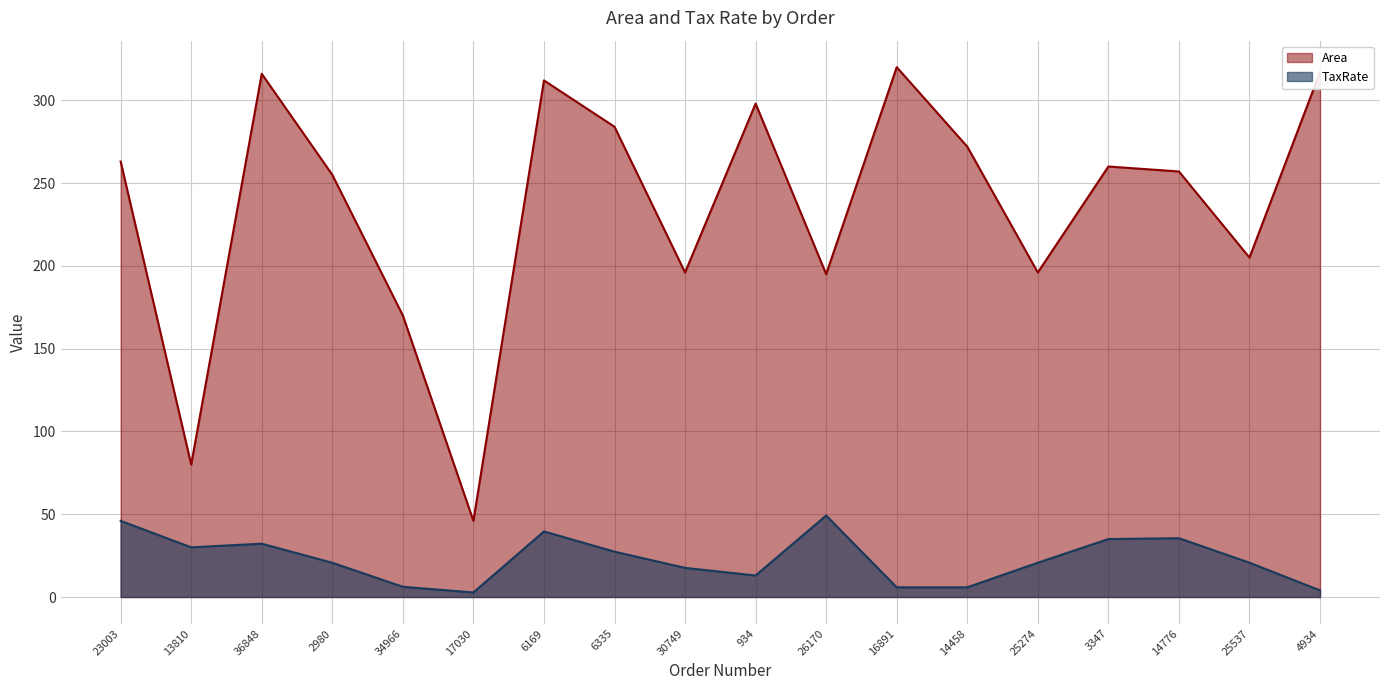

What is the smallest value displayed?

2.8